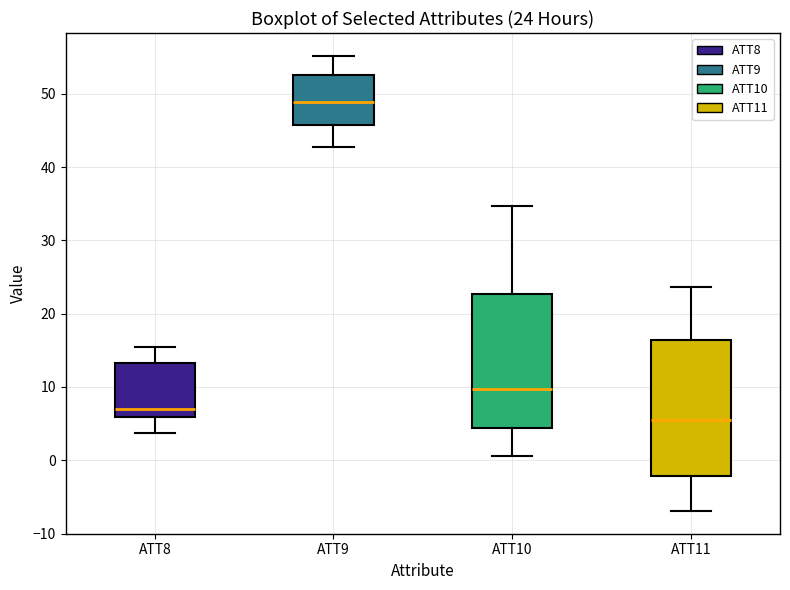

Which box's median line is the highest?

ATT9